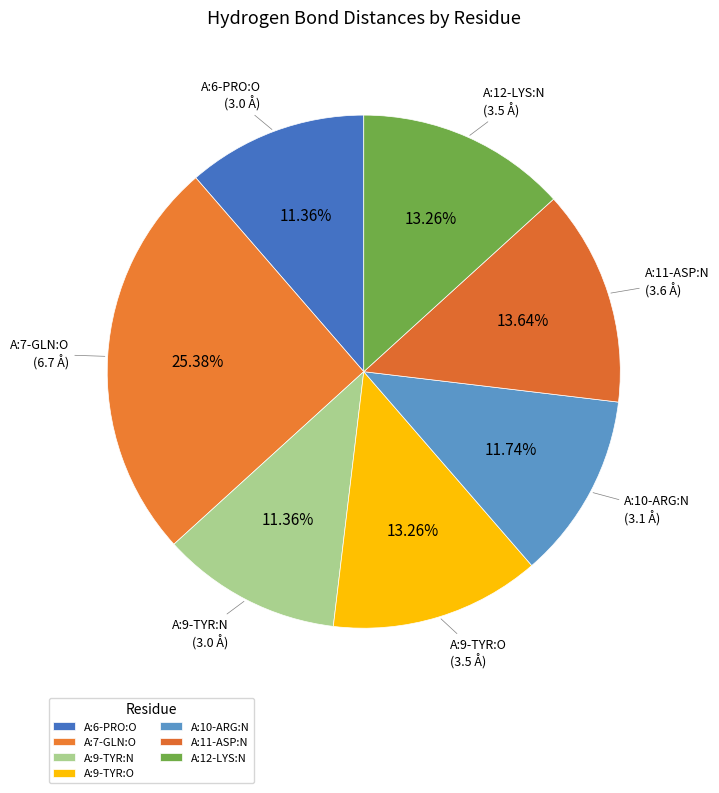

What percentage is the A:9-TYR:O slice, to the nearest percent?

13%